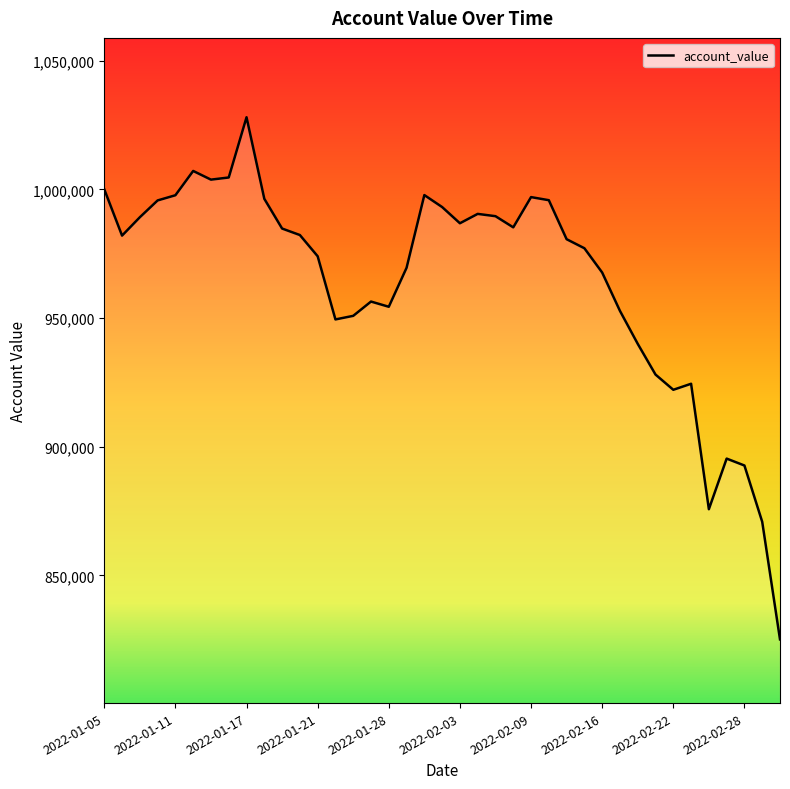

What is the difference between the maximum and minimum values?

202867.5